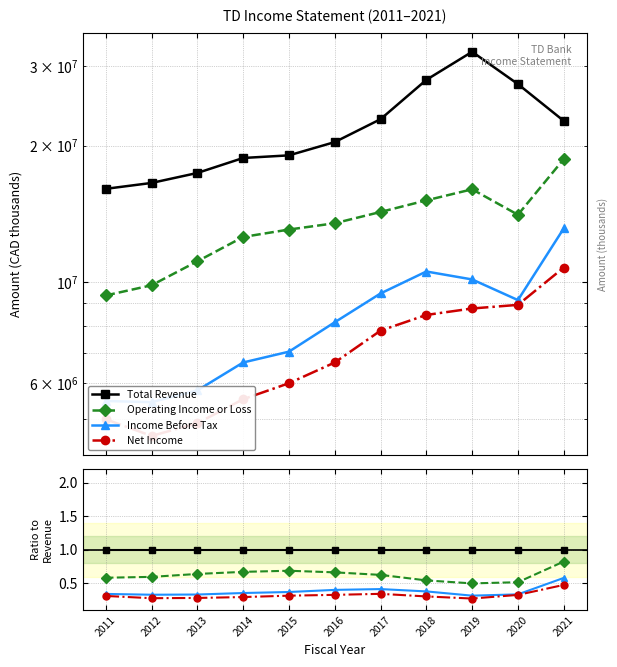

True or false: Operating Income or Loss and Net Income cross at least once.

False